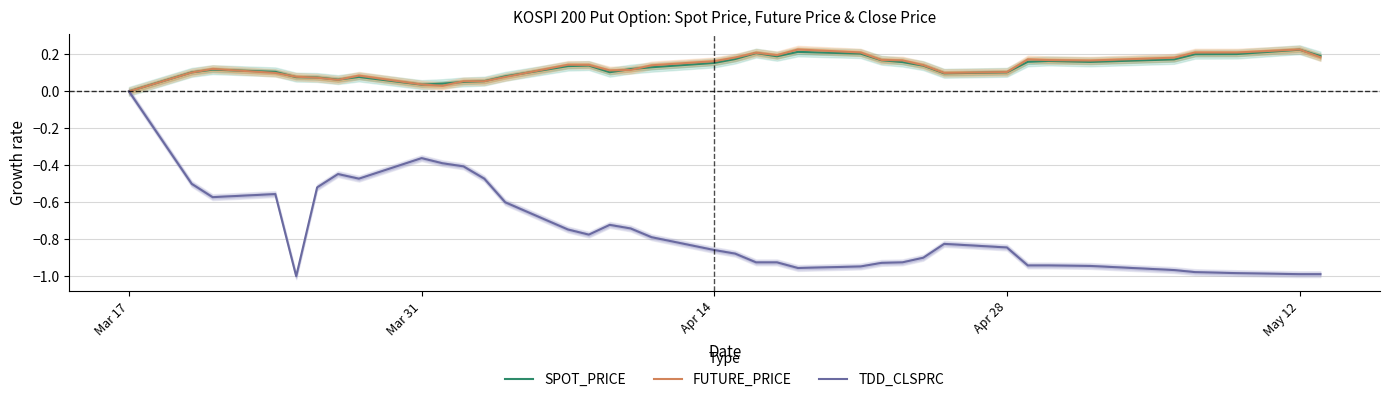

True or false: SPOT_PRICE and TDD_CLSPRC intersect in this chart.

False